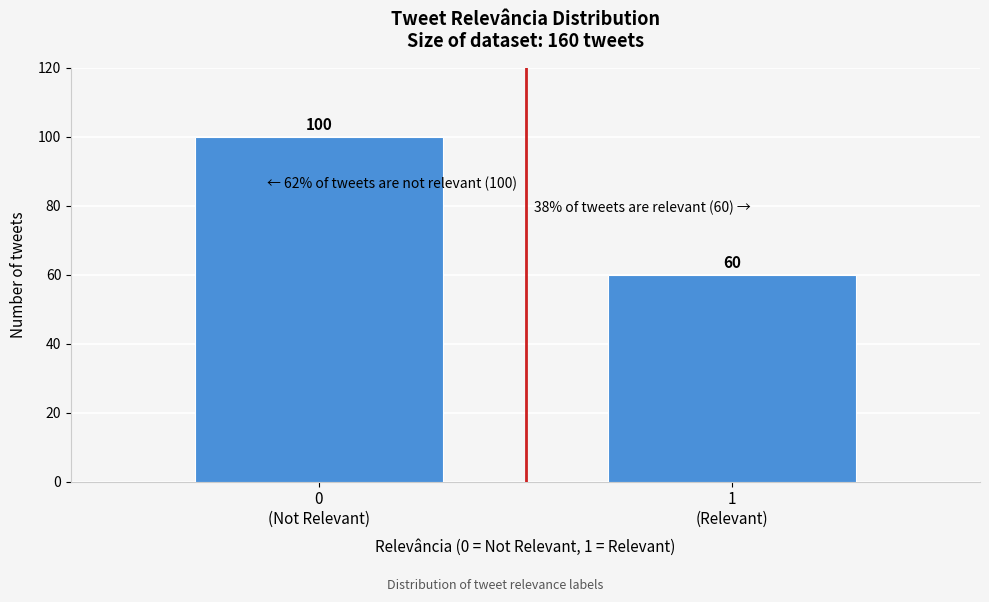

Reading left to right, what are all the values shown in this chart?

100	60